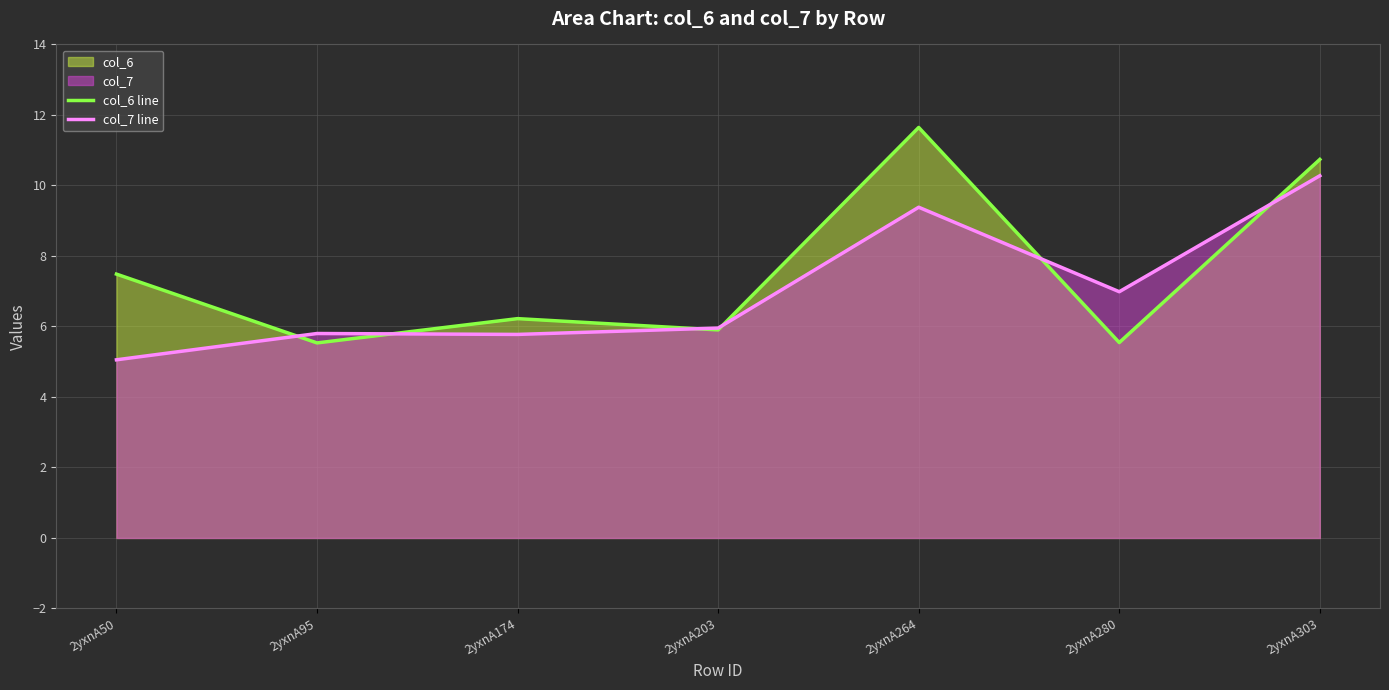

Which category has the highest value across all series?

2yxnA264